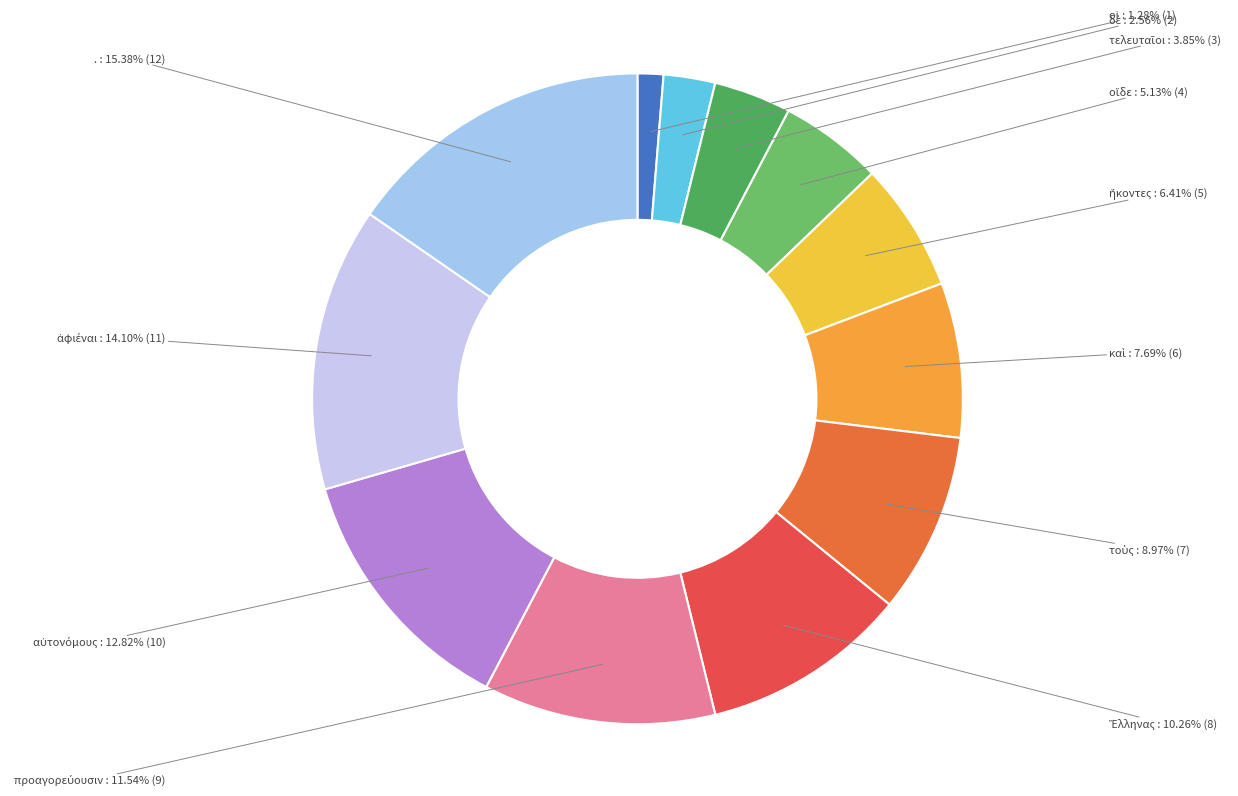

How many slices are in this pie chart?

12